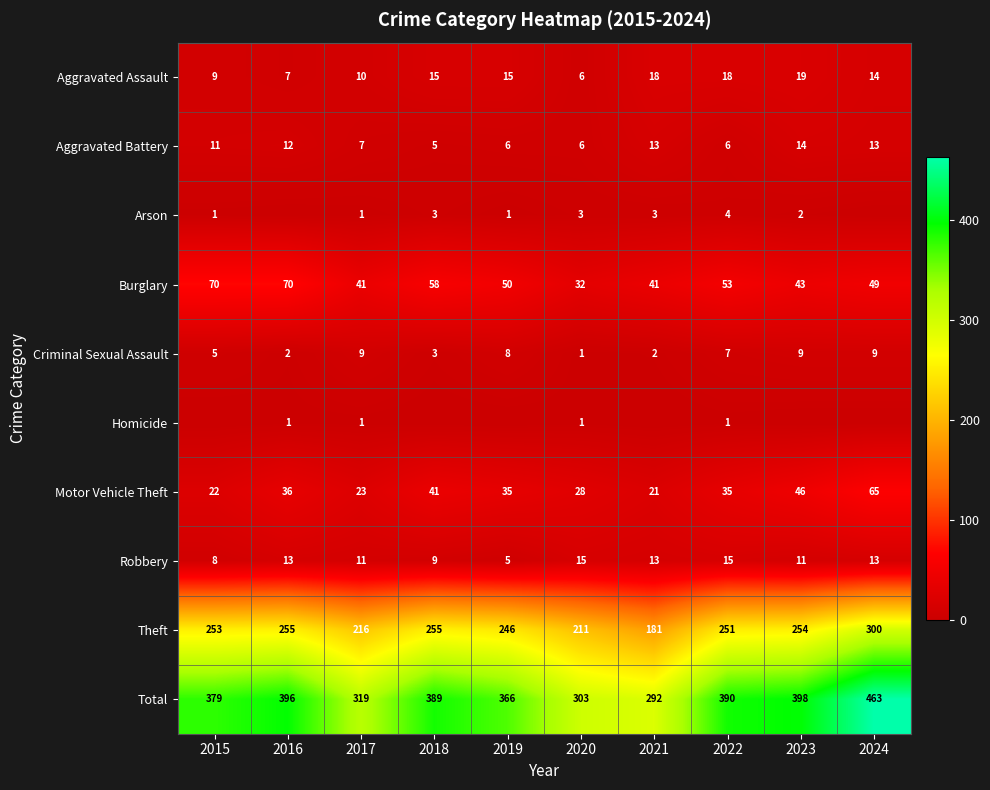

True or false: Theft has a value of 181 at 2021.

True